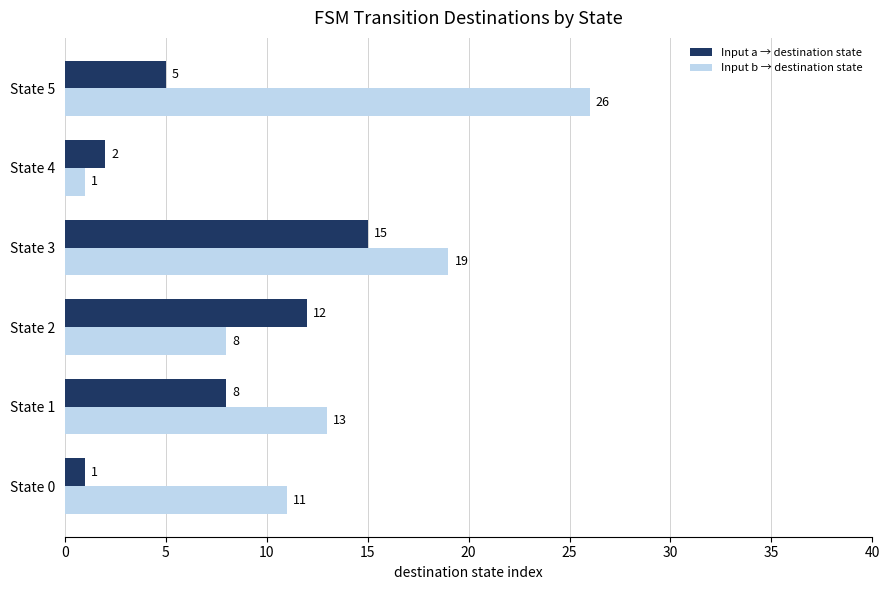

At which label is Input a → destination state closest to 8?

State 1